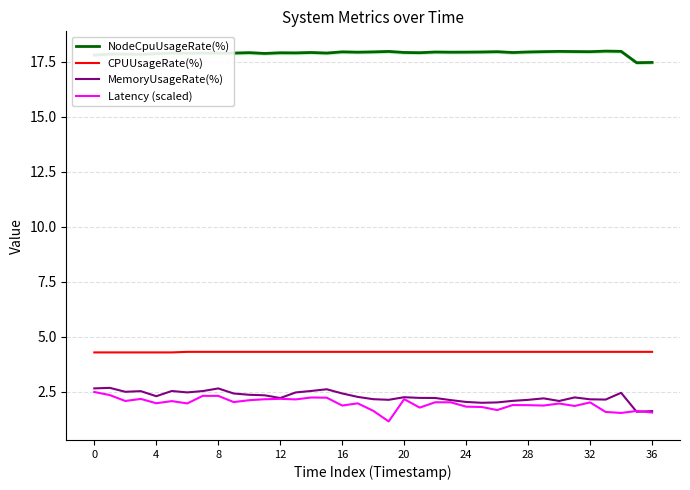

What is the spread (max minus min) of values at 32?

15.6